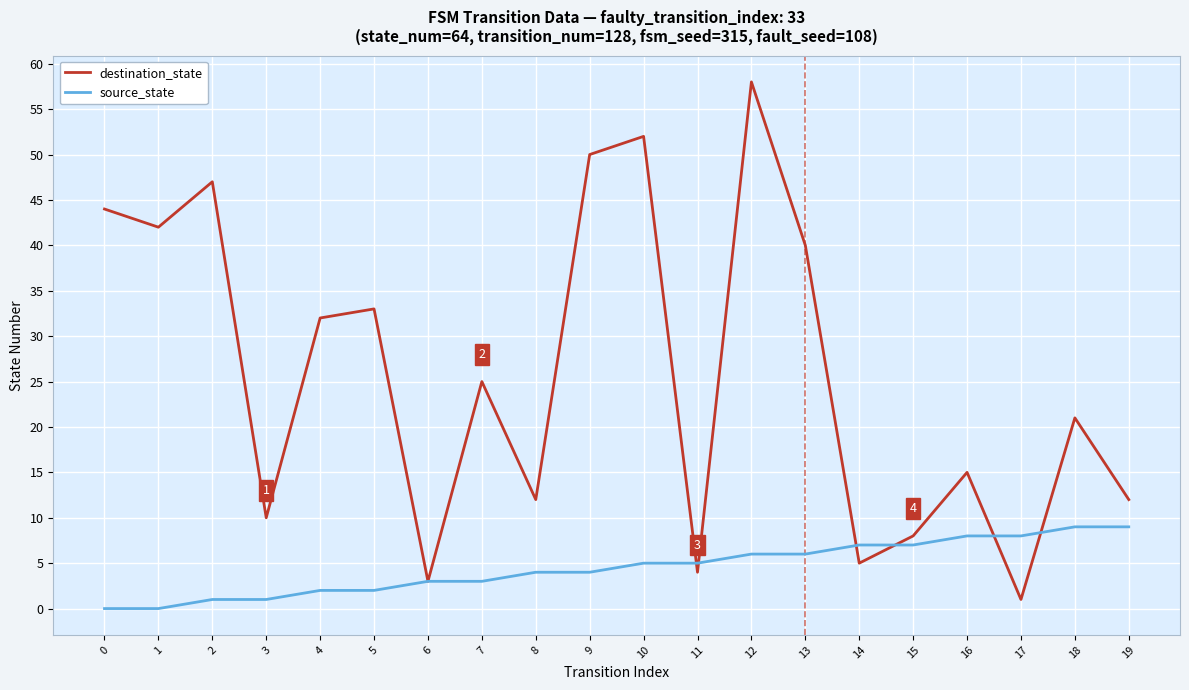

Which series has the widest spread of values?

destination_state